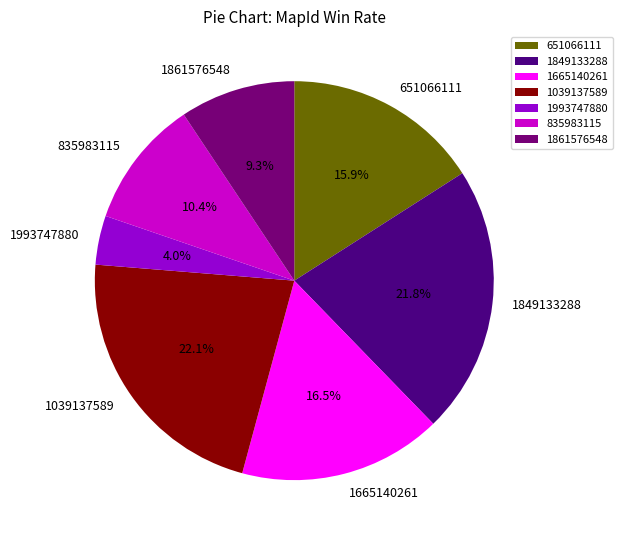

Between 1665140261 and 835983115, which is larger?

1665140261